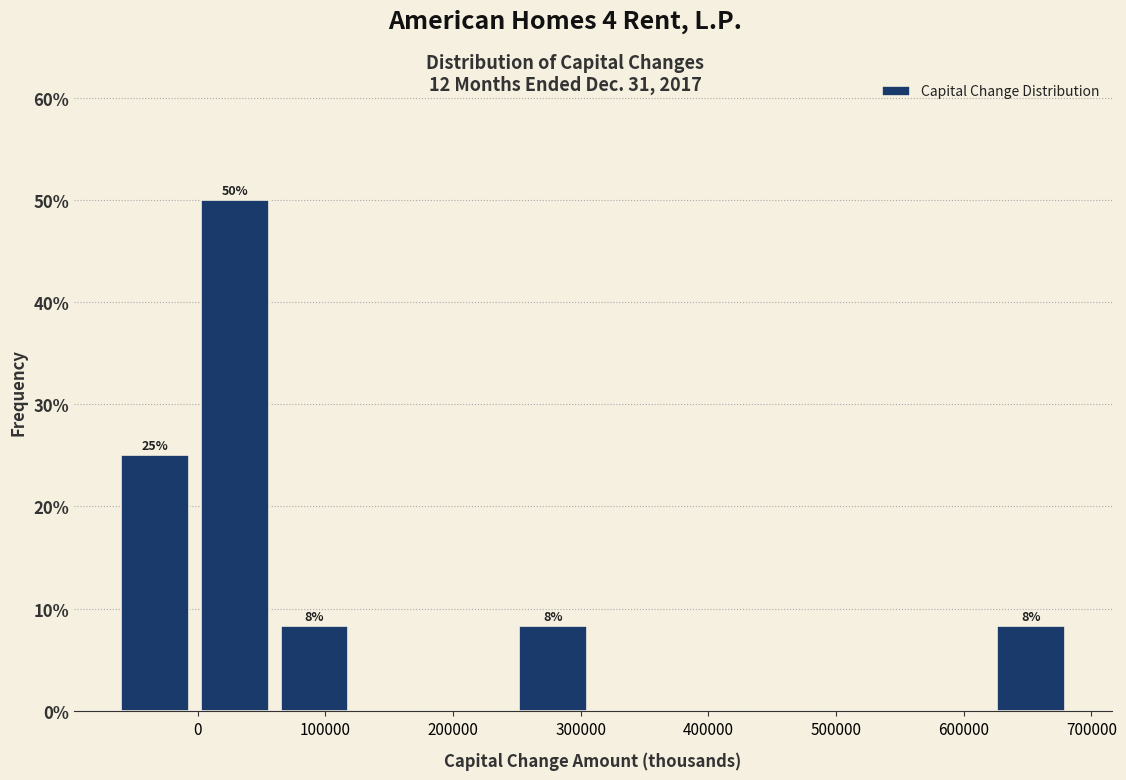

Which range on the x-axis has the tallest bar?

0 to 60000